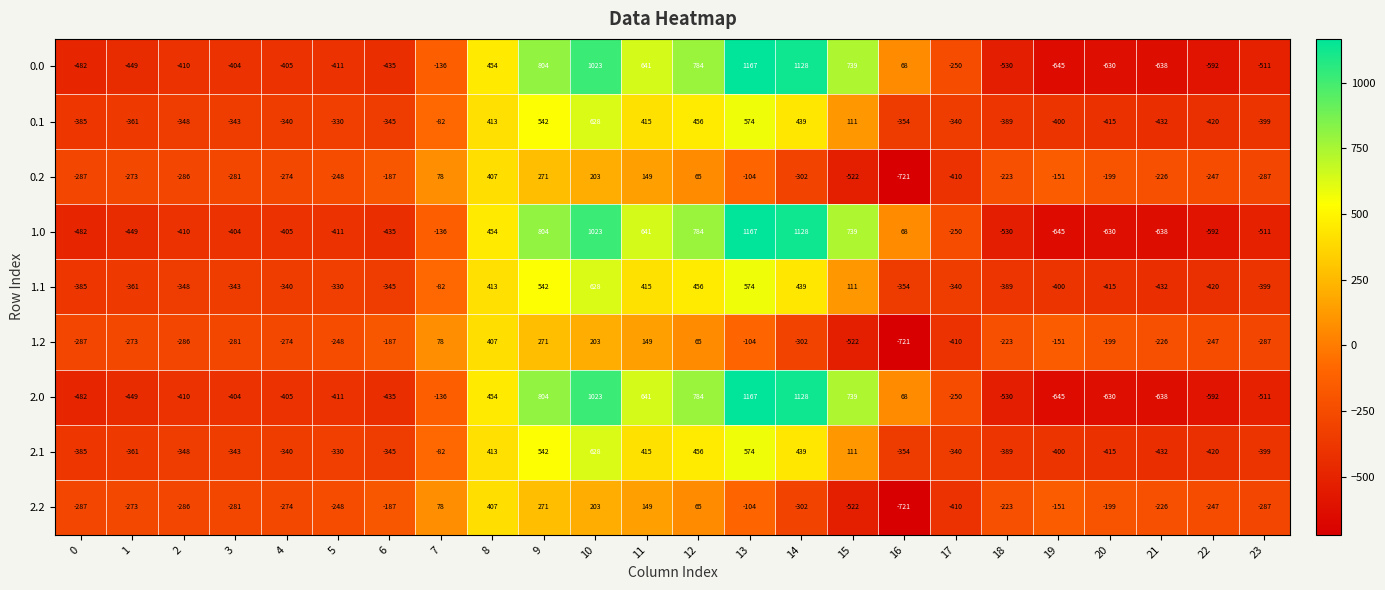

Count the number of categories in the chart.

24